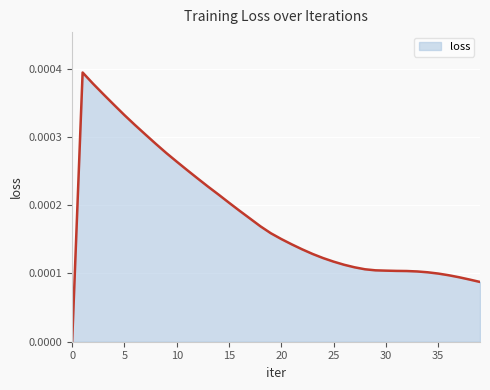

Does the chart have visible grid lines?

Yes